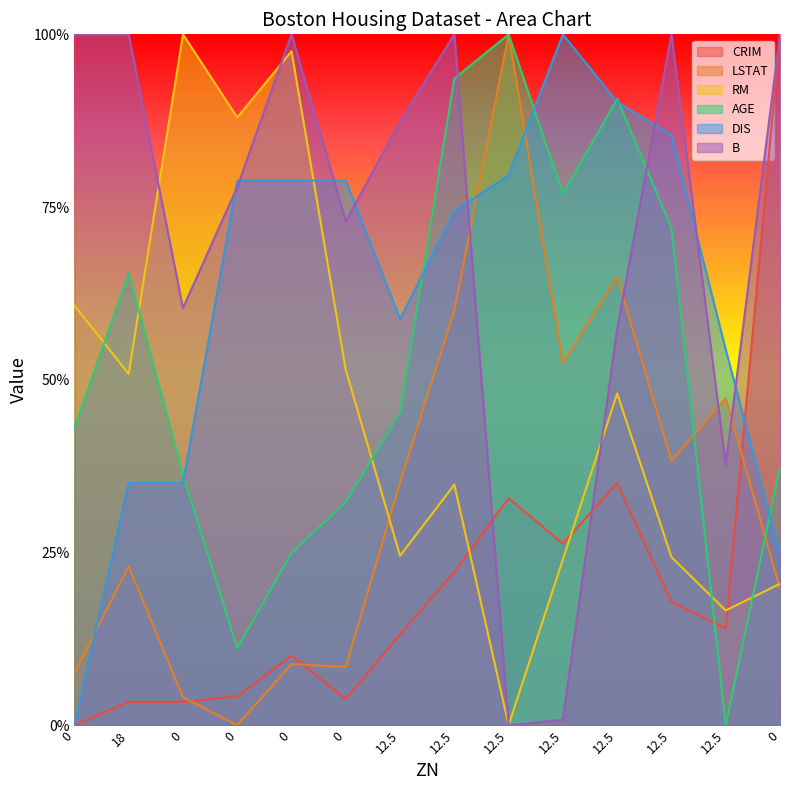

How many interior local peaks does the RM series have?

4